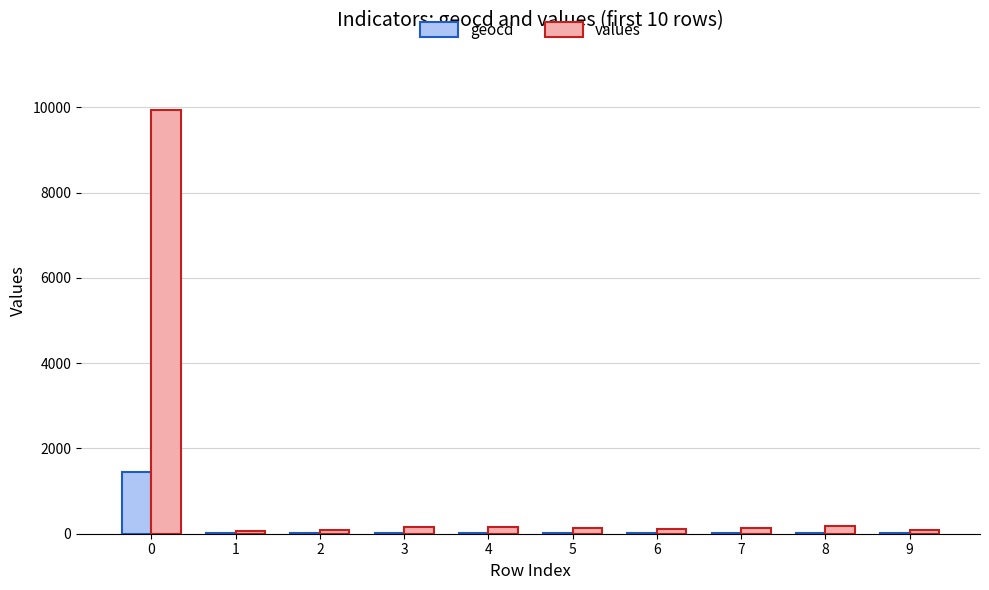

How many series are shown in this chart?

2